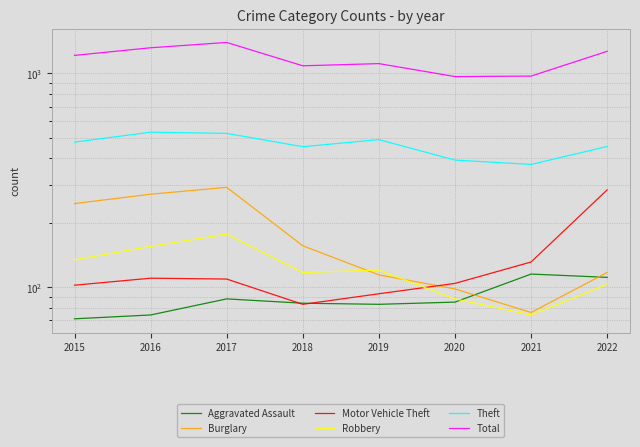

At which category is the sum across all series the highest?

2017